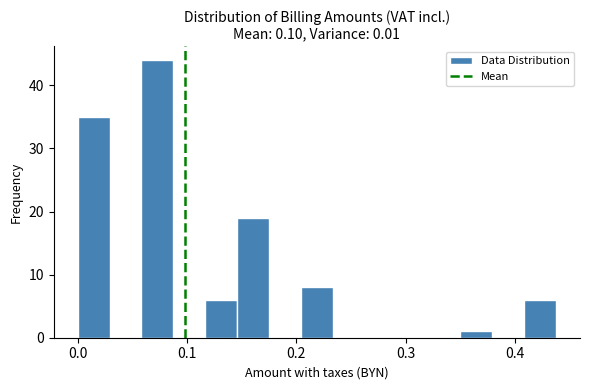

Read against the x-axis, roughly where is the centre of the tallest bar?

0.07